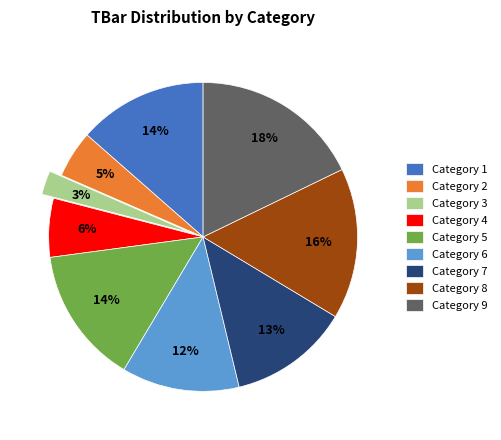

Approximately how many times larger is the value at Category 7 compared to Category 8?

0.8